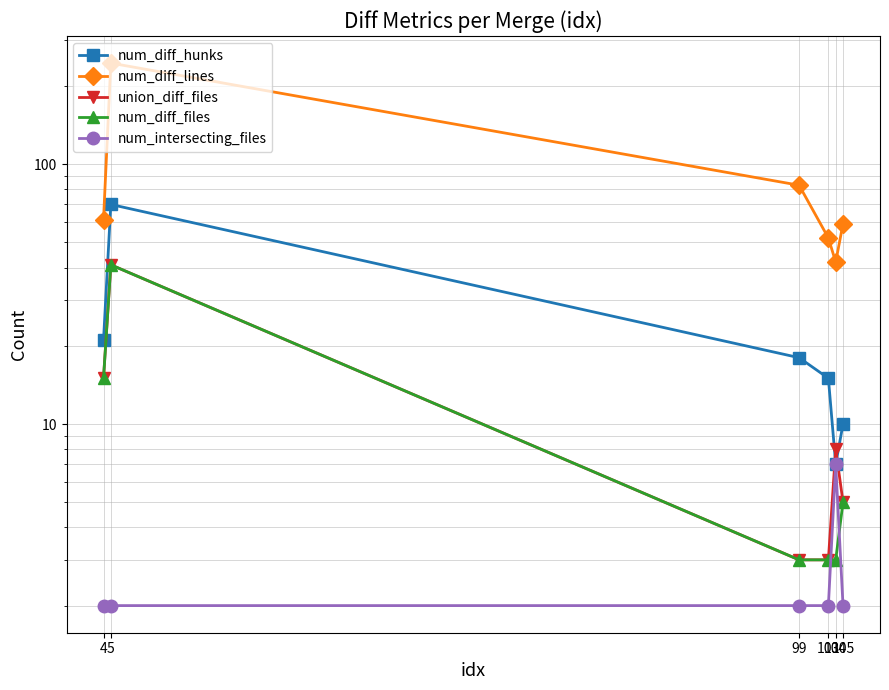

Reading left to right, what are all the values shown in this chart?

num_diff_hunks: 21	70	18	15	7	10
num_diff_lines: 61	245	83	52	42	59
union_diff_files: 15	41	3	3	8	5
num_diff_files: 15	41	3	3	3	5
num_intersecting_files: 2	2	2	2	7	2